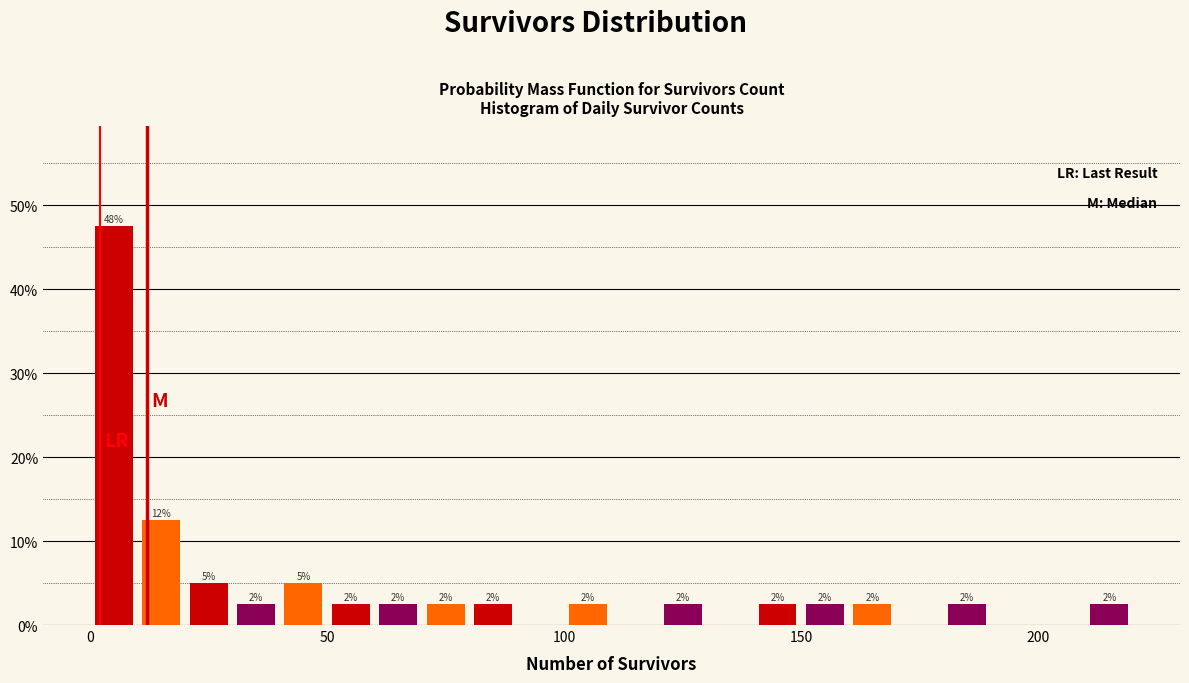

Around what value on the x-axis is the tallest bar? Give the approximate position of its centre, as read against the axis.

5